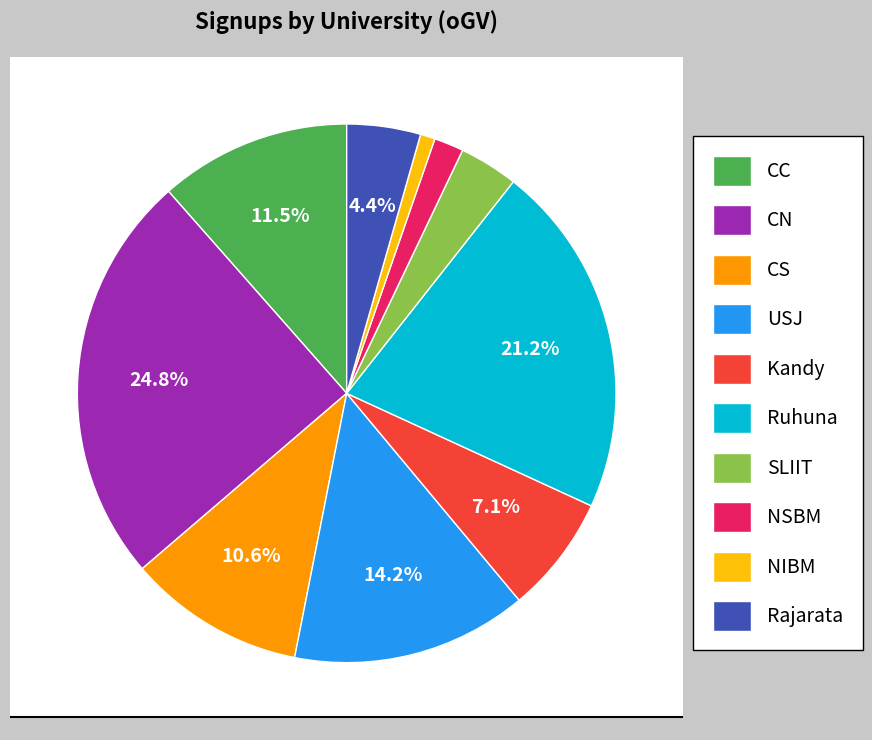

Is it true that NIBM is 1% of the pie?

True